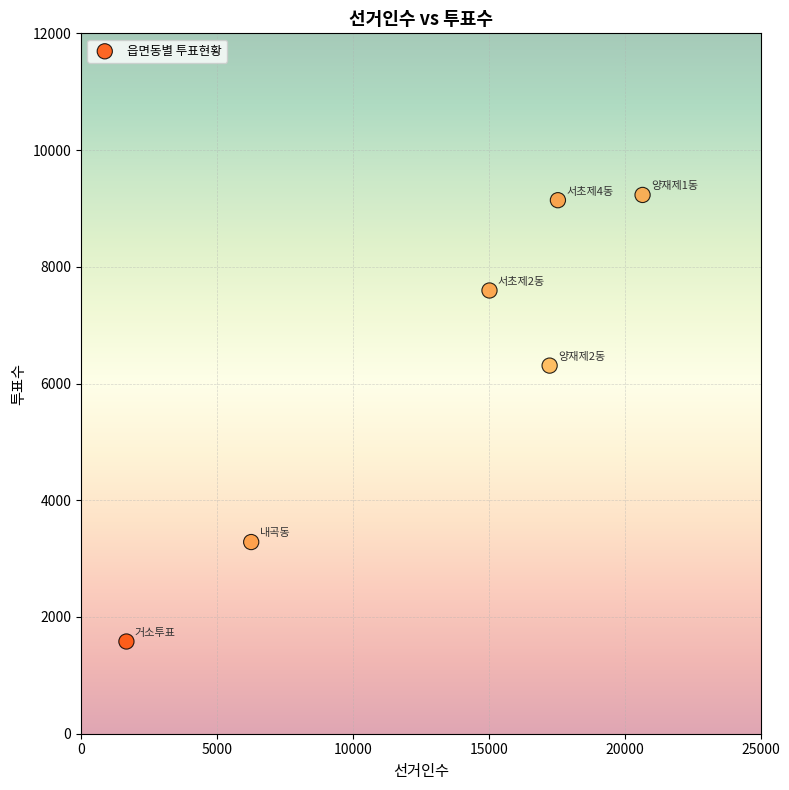

What is the average Y value?

6190